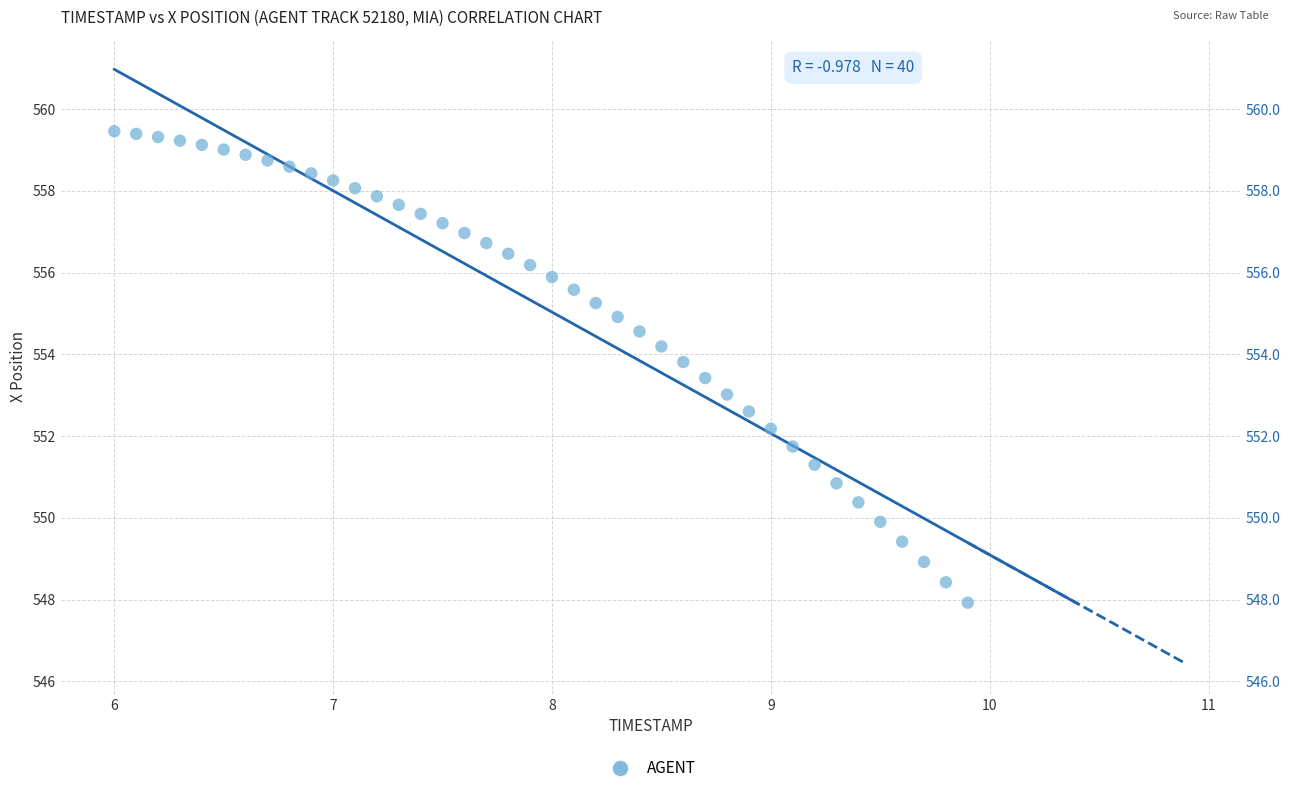

What is the range of Y values (max minus min)?

11.5